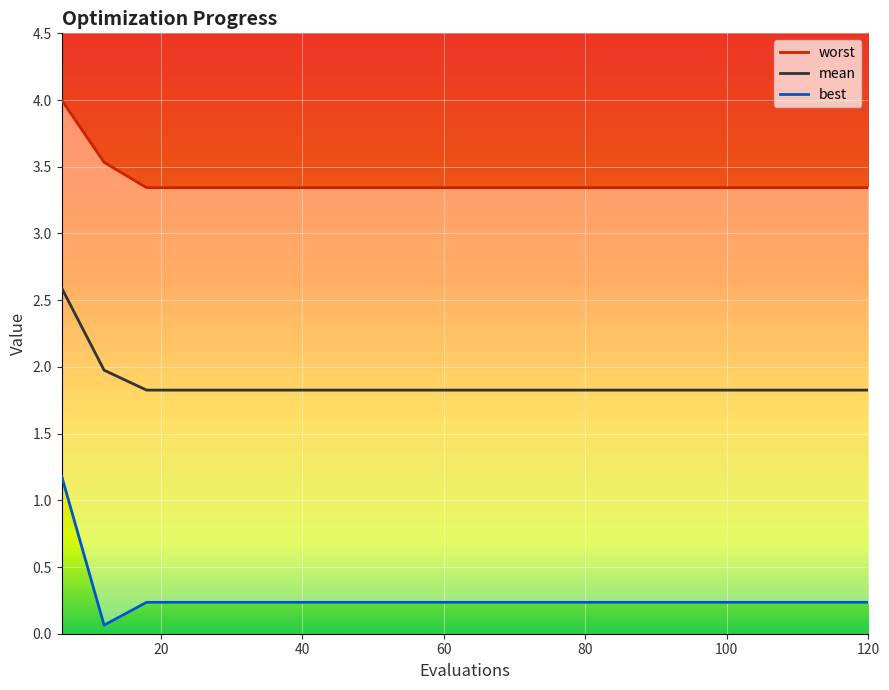

Is it true that mean equals 0.6 at 60?

False